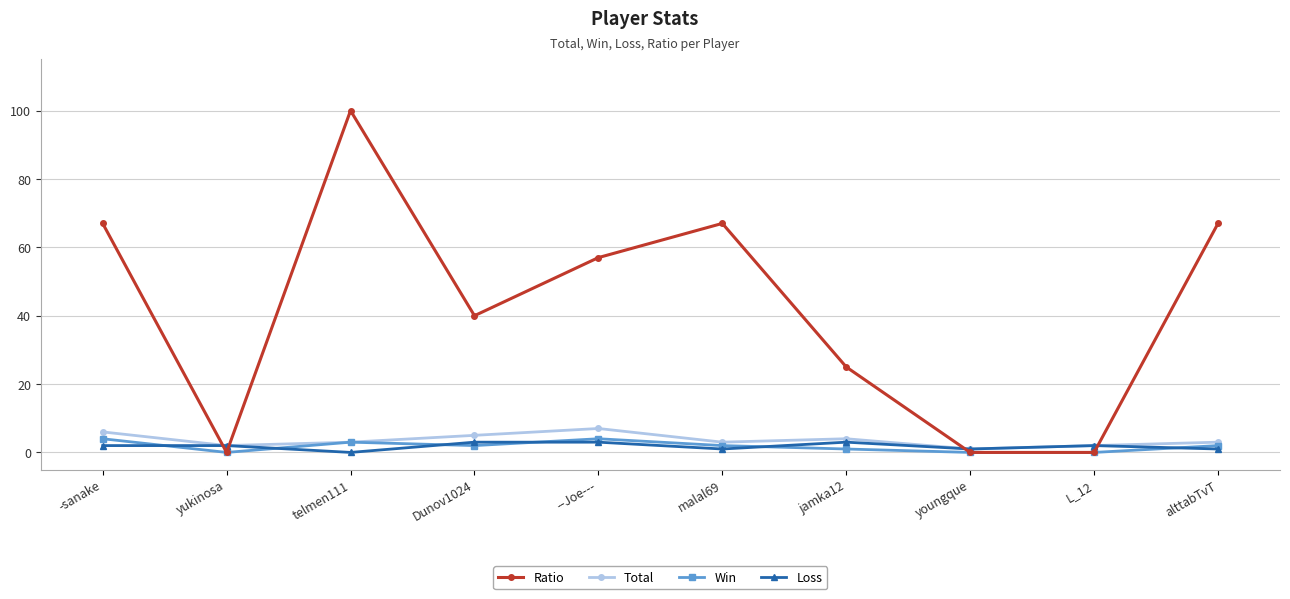

Between which two adjacent categories do Ratio and Total first intersect?

-sanake and yukinosa